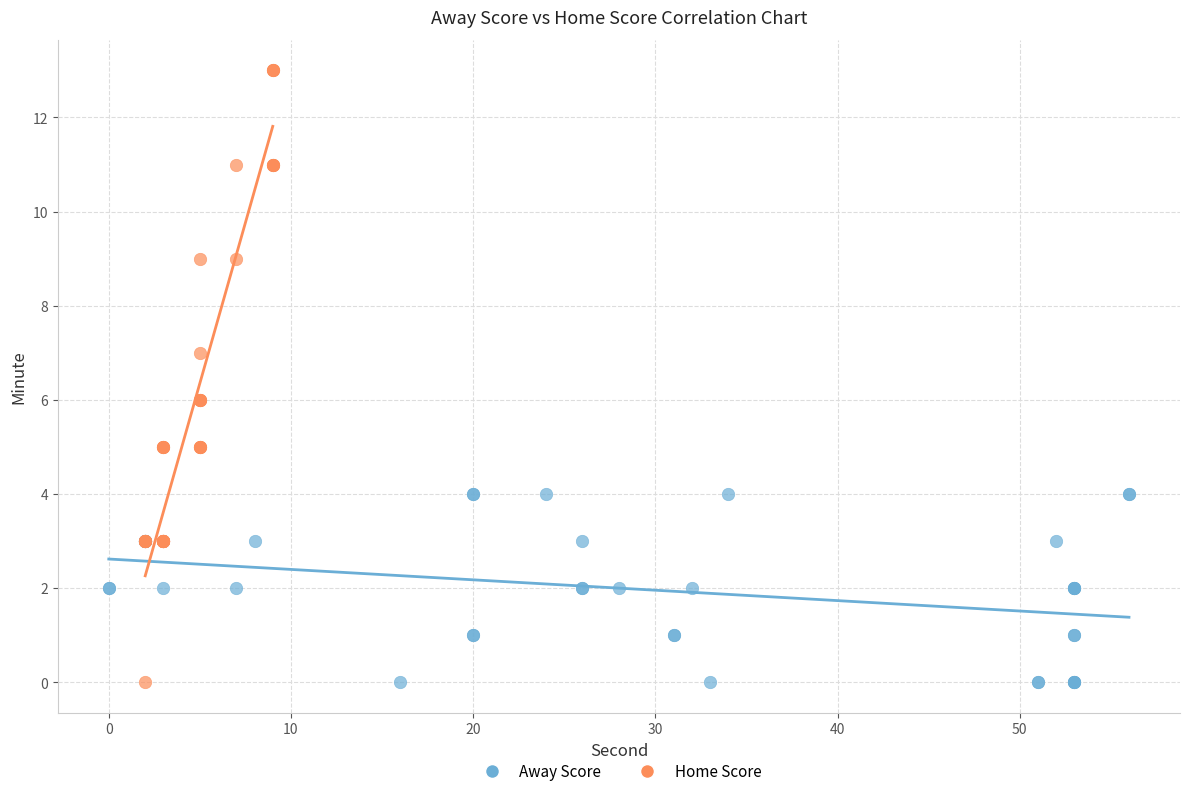

What are all the series names shown in the legend?

Away Score, Home Score